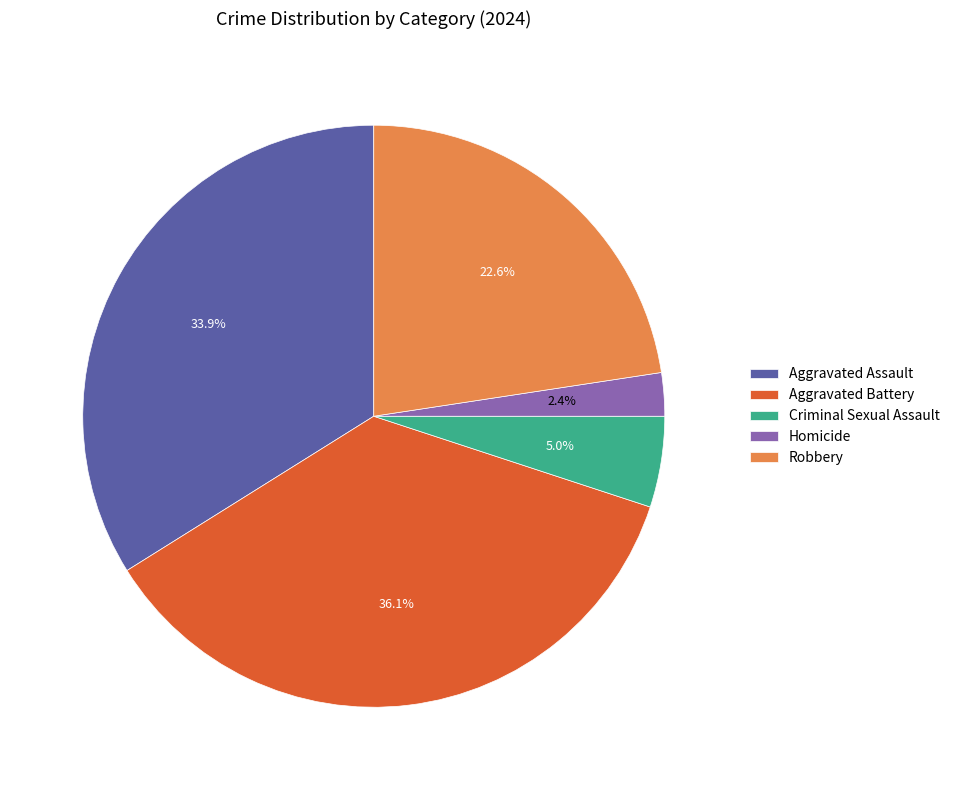

True or false: Aggravated Assault accounts for 22% of the total.

False